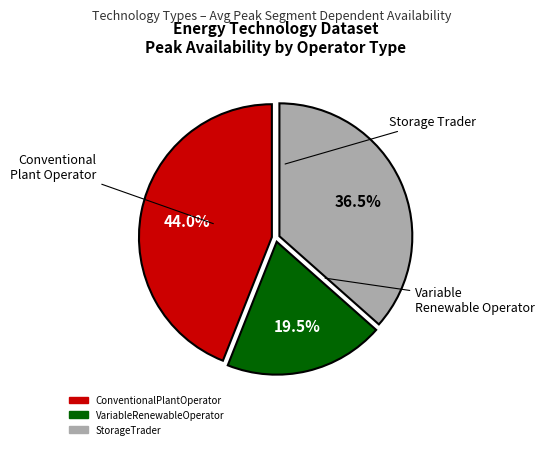

Rank the categories by value from highest to lowest.

ConventionalPlantOperator, StorageTrader, VariableRenewableOperator